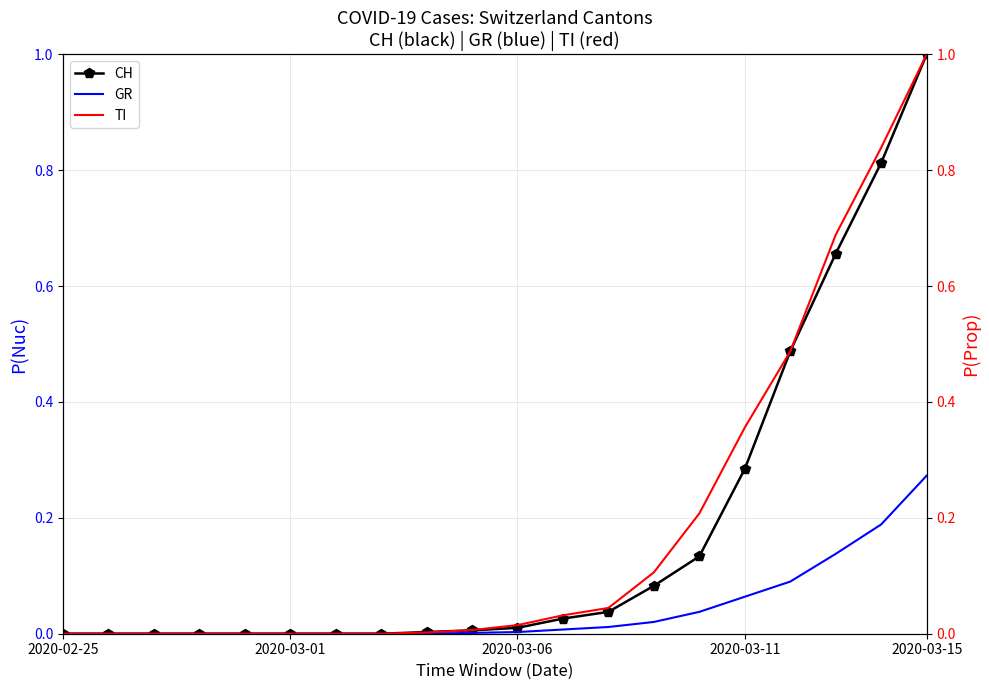

Reading left to right, extract all data points from this chart.

CH: 0.0	0.0	0.0	0.0	0.0	0.0	0.0	0.0	0.0	0.0	0.0	0.0	0.0	0.1	0.1	0.3	0.5	0.7	0.8	1.0
GR: 0.0	0.0	0.0	0.0	0.0	0.0	0.0	0.0	0.0	0.0	0.0	0.0	0.0	0.0	0.0	0.1	0.1	0.1	0.2	0.3
TI: 0.0	0.0	0.0	0.0	0.0	0.0	0.0	0.0	0.0	0.0	0.0	0.0	0.0	0.1	0.2	0.4	0.5	0.7	0.8	1.0